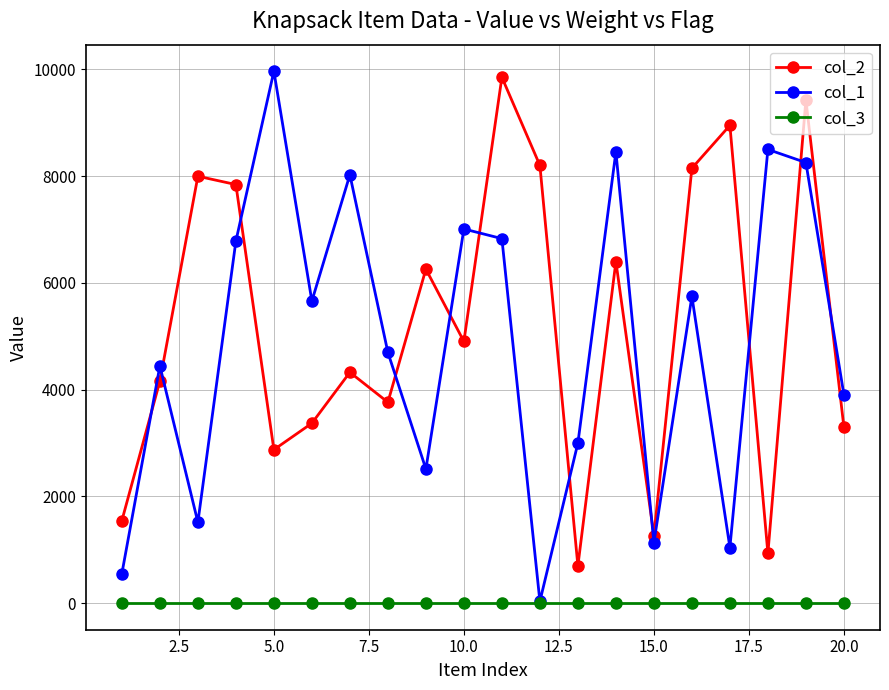

True or false: col_2 and col_3 intersect in this chart.

False